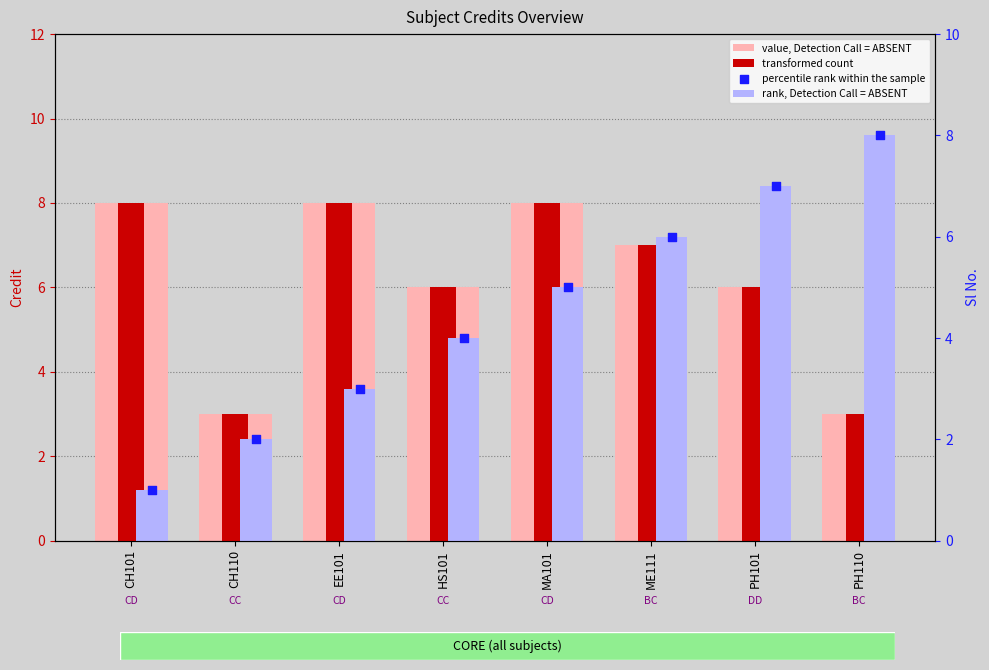

At which category is the sum across all series the highest?

MA101